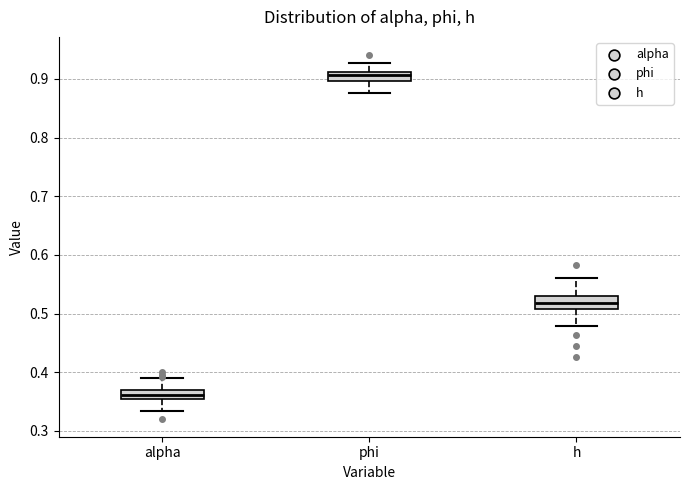

Where is the lower edge of the box for h on the y-axis? The values are not printed on the chart, so give them approximately, as read against the axis.

0.51